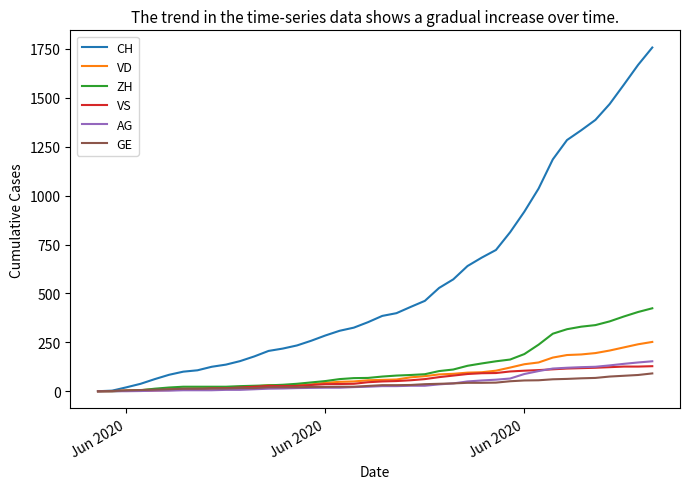

Which series has the largest total across all categories?

CH